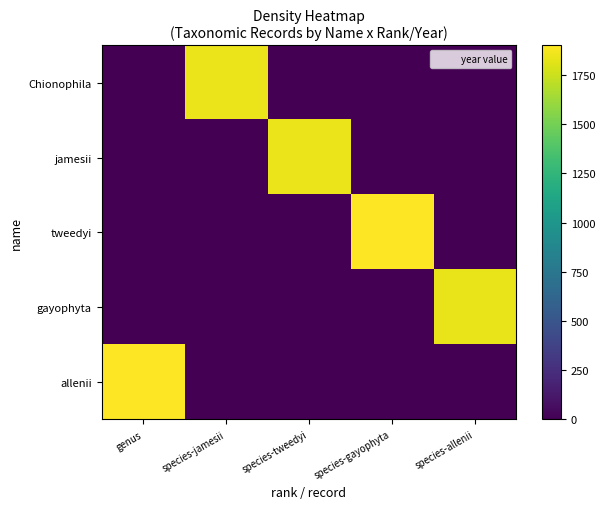

At how many categories does at least one series exceed 264?

5